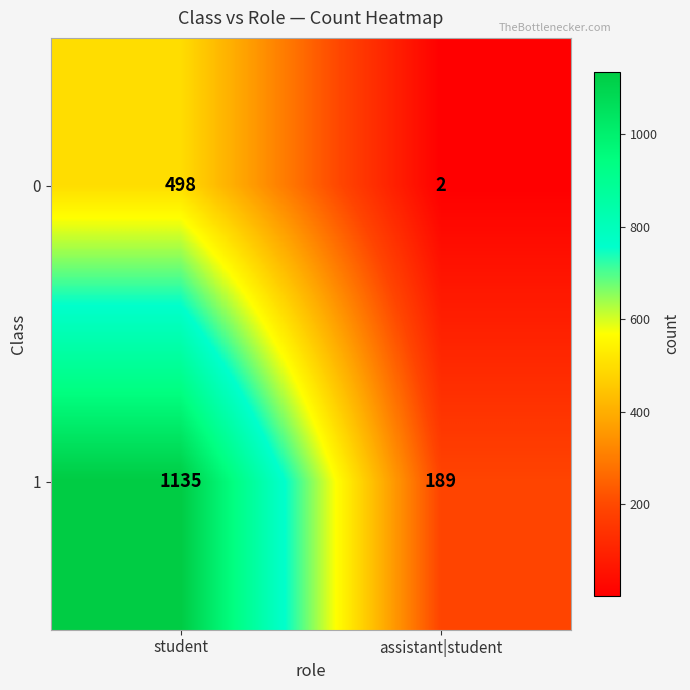

The value of 1 at assistant|student is 189. True or false?

True